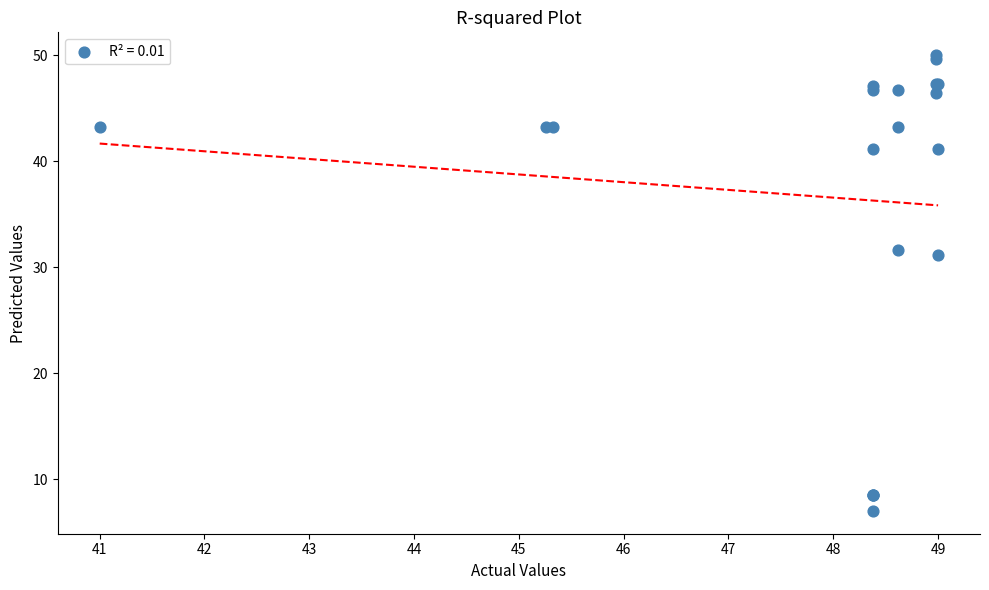

What Y value in the scatter plot is closest to 28?

31.2